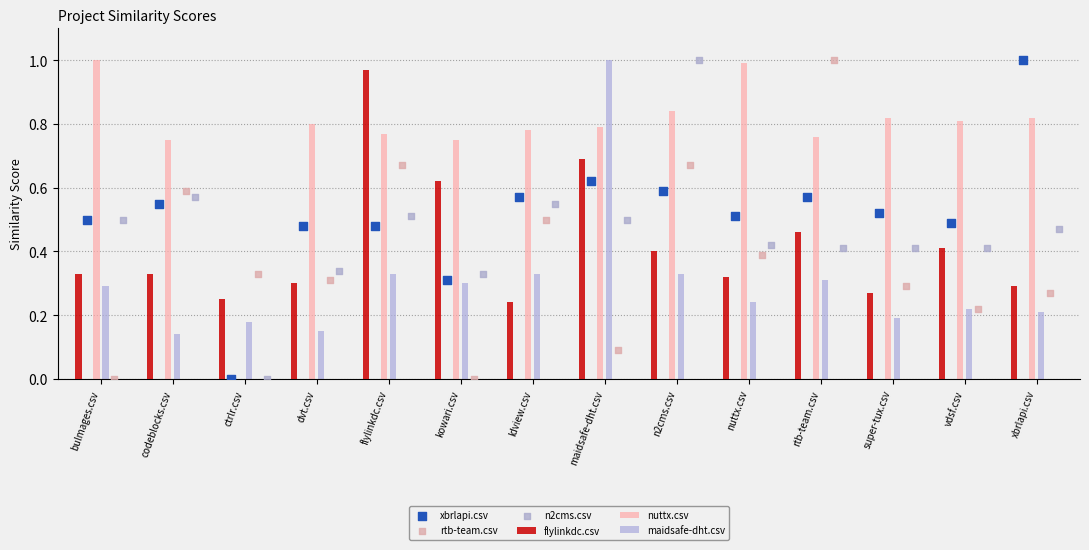

What is the total value across all series at rtb-team.csv?

3.5